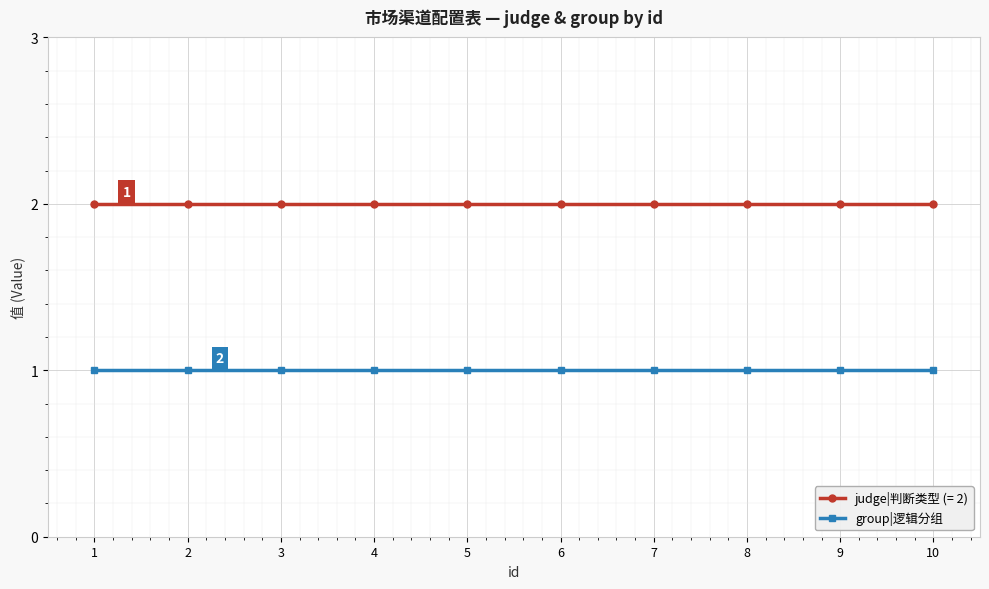

Is the value of judge|判断类型 (= 2) at 4 greater than the value of group|逻辑分组 at 7?

Yes